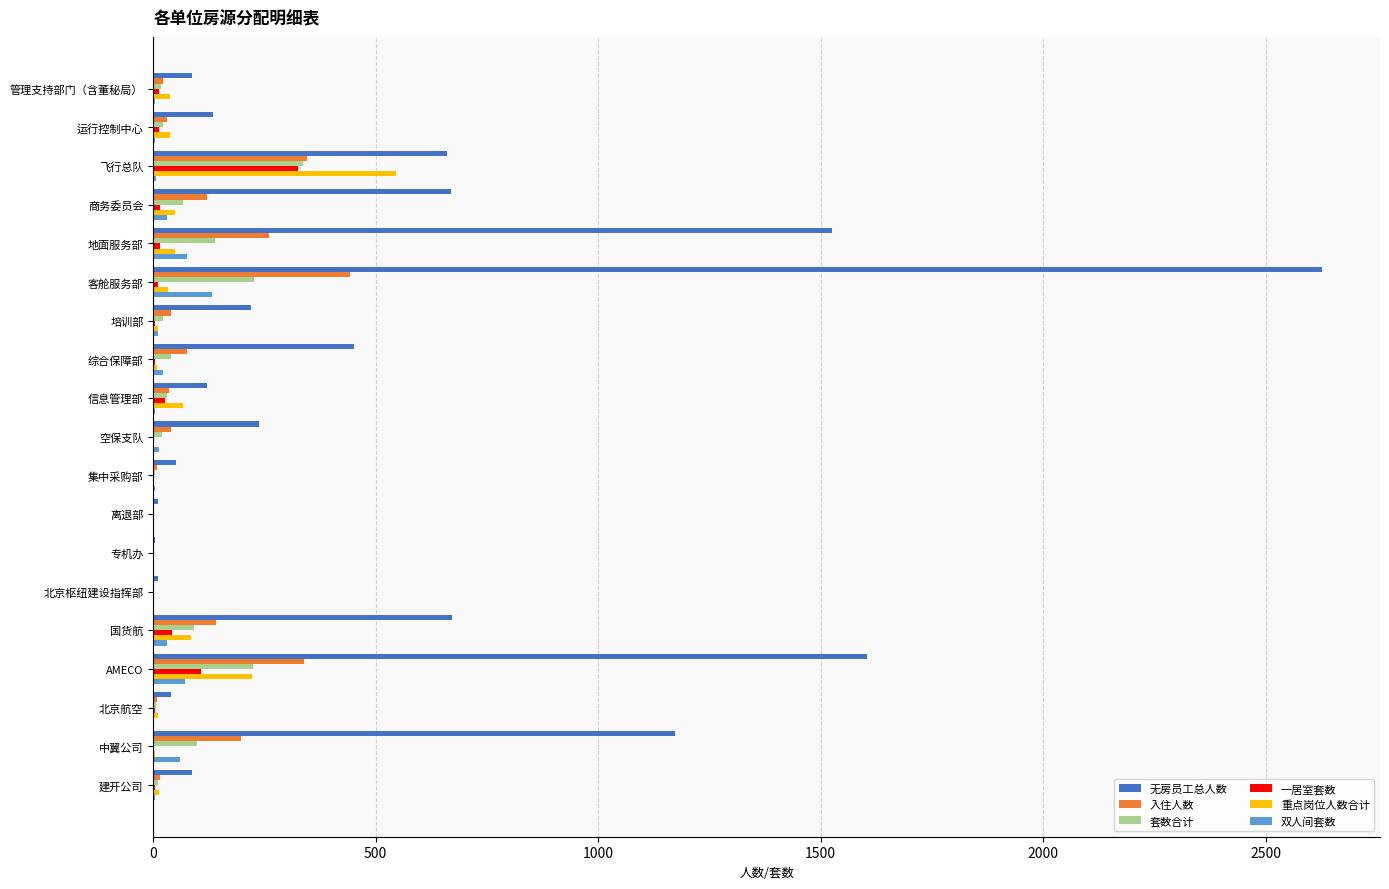

The value of 无房员工总人数 at 国货航 is 1045. True or false?

False